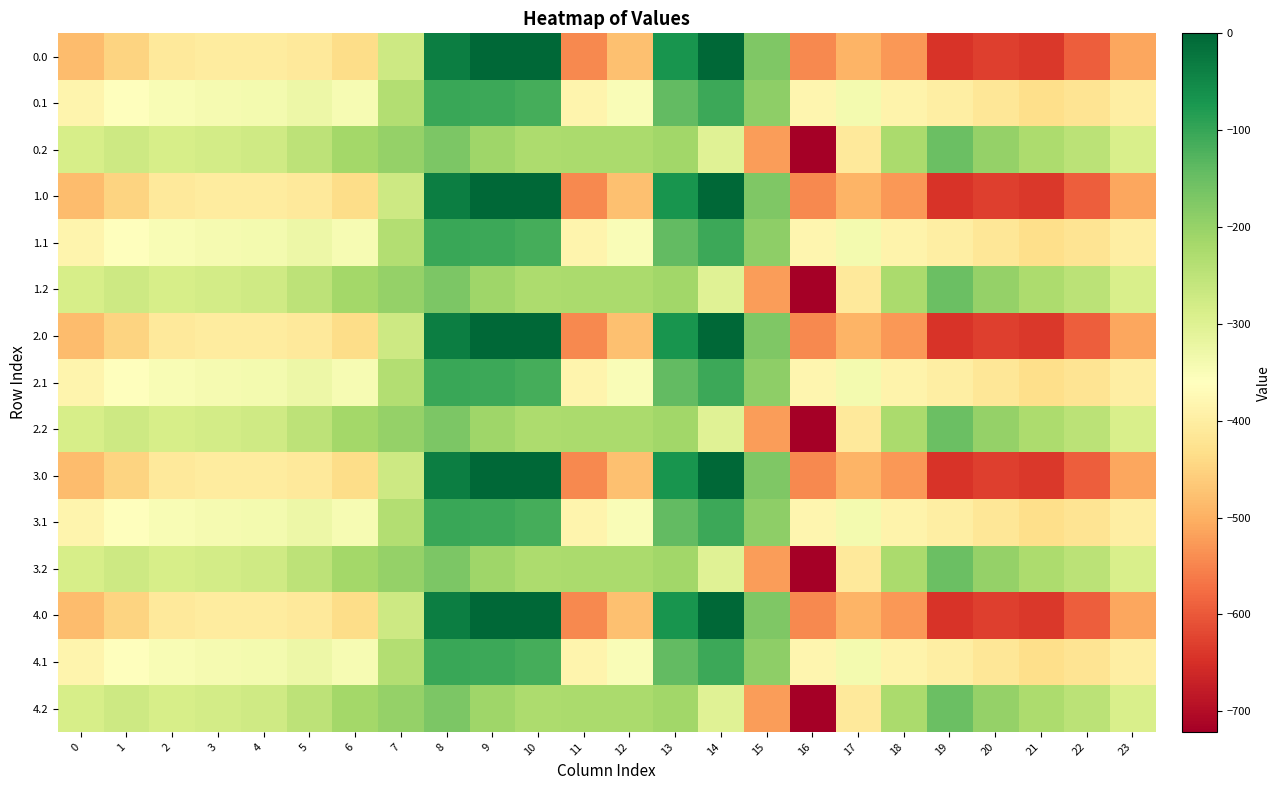

Reading left to right, transcribe all the data shown in this chart.

0.0: 0=-482.0	1=-449.5	2=-410.3	3=-404.4	4=-404.9	5=-410.8	6=-435.0	7=-270.7	8=-35.0	9=0.0	10=0.0	11=-544.3	12=-477.2	13=-70.2	14=-0.3	15=-172.8	16=-545.4	17=-493.8	18=-529.6	19=-644.5	20=-629.9	21=-638.4	22=-592.3	23=-511.3
0.1: 0=-384.6	1=-361.1	2=-347.9	3=-342.7	4=-339.6	5=-329.5	6=-345.2	7=-234.9	8=-102.3	9=-104.8	10=-114.0	11=-384.7	12=-350.8	13=-141.2	14=-105.5	15=-190.4	16=-380.5	17=-340.1	18=-388.5	19=-399.7	20=-414.5	21=-432.4	22=-419.9	23=-399.4
0.2: 0=-287.1	1=-272.7	2=-285.5	3=-281.0	4=-274.4	5=-248.1	6=-216.4	7=-199.0	8=-169.5	9=-209.6	10=-228.0	11=-225.2	12=-224.3	13=-212.2	14=-301.9	15=-522.2	16=-721.2	17=-409.5	18=-223.1	19=-151.1	20=-199.2	21=-226.4	22=-247.4	23=-287.5
1.0: 0=-482.0	1=-449.5	2=-410.3	3=-404.4	4=-404.9	5=-410.8	6=-435.0	7=-270.7	8=-35.0	9=0.0	10=0.0	11=-544.3	12=-477.2	13=-70.2	14=-0.3	15=-172.8	16=-545.4	17=-493.8	18=-529.6	19=-644.5	20=-629.9	21=-638.4	22=-592.3	23=-511.3
1.1: 0=-384.6	1=-361.1	2=-347.9	3=-342.7	4=-339.6	5=-329.5	6=-345.2	7=-234.9	8=-102.3	9=-104.8	10=-114.0	11=-384.7	12=-350.8	13=-141.2	14=-105.5	15=-190.4	16=-380.5	17=-340.1	18=-388.5	19=-399.7	20=-414.5	21=-432.4	22=-419.9	23=-399.4
1.2: 0=-287.1	1=-272.7	2=-285.5	3=-281.0	4=-274.4	5=-248.1	6=-216.4	7=-199.0	8=-169.5	9=-209.6	10=-228.0	11=-225.2	12=-224.3	13=-212.2	14=-301.9	15=-522.2	16=-721.2	17=-409.5	18=-223.1	19=-151.1	20=-199.2	21=-226.4	22=-247.4	23=-287.5
2.0: 0=-482.0	1=-449.5	2=-410.3	3=-404.4	4=-404.9	5=-410.8	6=-435.0	7=-270.7	8=-35.0	9=0.0	10=0.0	11=-544.3	12=-477.2	13=-70.2	14=-0.3	15=-172.8	16=-545.4	17=-493.8	18=-529.6	19=-644.5	20=-629.9	21=-638.4	22=-592.3	23=-511.3
2.1: 0=-384.6	1=-361.1	2=-347.9	3=-342.7	4=-339.6	5=-329.5	6=-345.2	7=-234.9	8=-102.3	9=-104.8	10=-114.0	11=-384.7	12=-350.8	13=-141.2	14=-105.5	15=-190.4	16=-380.5	17=-340.1	18=-388.5	19=-399.7	20=-414.5	21=-432.4	22=-419.9	23=-399.4
2.2: 0=-287.1	1=-272.7	2=-285.5	3=-281.0	4=-274.4	5=-248.1	6=-216.4	7=-199.0	8=-169.5	9=-209.6	10=-228.0	11=-225.2	12=-224.3	13=-212.2	14=-301.9	15=-522.2	16=-721.2	17=-409.5	18=-223.1	19=-151.1	20=-199.2	21=-226.4	22=-247.4	23=-287.5
3.0: 0=-482.0	1=-449.5	2=-410.3	3=-404.4	4=-404.9	5=-410.8	6=-435.0	7=-270.7	8=-35.0	9=0.0	10=0.0	11=-544.3	12=-477.2	13=-70.2	14=-0.3	15=-172.8	16=-545.4	17=-493.8	18=-529.6	19=-644.5	20=-629.9	21=-638.4	22=-592.3	23=-511.3
3.1: 0=-384.6	1=-361.1	2=-347.9	3=-342.7	4=-339.6	5=-329.5	6=-345.2	7=-234.9	8=-102.3	9=-104.8	10=-114.0	11=-384.7	12=-350.8	13=-141.2	14=-105.5	15=-190.4	16=-380.5	17=-340.1	18=-388.5	19=-399.7	20=-414.5	21=-432.4	22=-419.9	23=-399.4
3.2: 0=-287.1	1=-272.7	2=-285.5	3=-281.0	4=-274.4	5=-248.1	6=-216.4	7=-199.0	8=-169.5	9=-209.6	10=-228.0	11=-225.2	12=-224.3	13=-212.2	14=-301.9	15=-522.2	16=-721.2	17=-409.5	18=-223.1	19=-151.1	20=-199.2	21=-226.4	22=-247.4	23=-287.5
4.0: 0=-482.0	1=-449.5	2=-410.3	3=-404.4	4=-404.9	5=-410.8	6=-435.0	7=-270.7	8=-35.0	9=0.0	10=0.0	11=-544.3	12=-477.2	13=-70.2	14=-0.3	15=-172.8	16=-545.4	17=-493.8	18=-529.6	19=-644.5	20=-629.9	21=-638.4	22=-592.3	23=-511.3
4.1: 0=-384.6	1=-361.1	2=-347.9	3=-342.7	4=-339.6	5=-329.5	6=-345.2	7=-234.9	8=-102.3	9=-104.8	10=-114.0	11=-384.7	12=-350.8	13=-141.2	14=-105.5	15=-190.4	16=-380.5	17=-340.1	18=-388.5	19=-399.7	20=-414.5	21=-432.4	22=-419.9	23=-399.4
4.2: 0=-287.1	1=-272.7	2=-285.5	3=-281.0	4=-274.4	5=-248.1	6=-216.4	7=-199.0	8=-169.5	9=-209.6	10=-228.0	11=-225.2	12=-224.3	13=-212.2	14=-301.9	15=-522.2	16=-721.2	17=-409.5	18=-223.1	19=-151.1	20=-199.2	21=-226.4	22=-247.4	23=-287.5